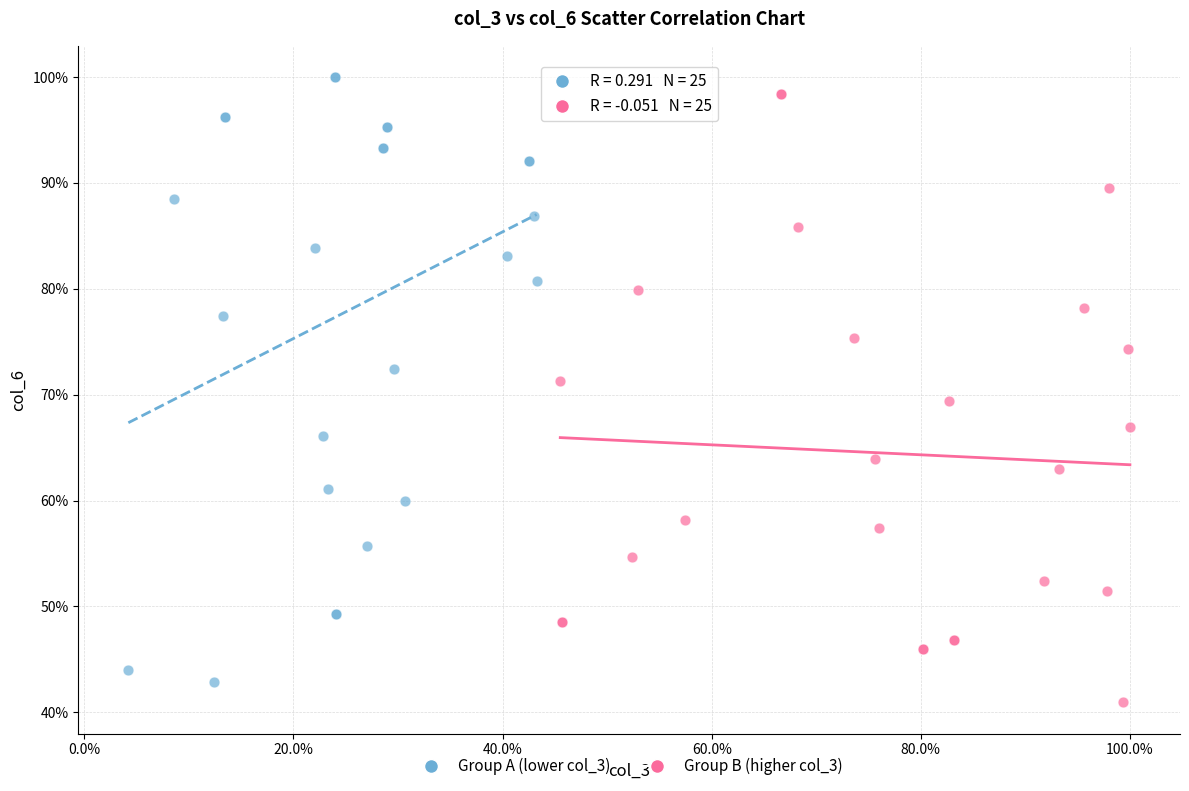

Which series reaches the minimum Y coordinate?

Group B (higher col_3)